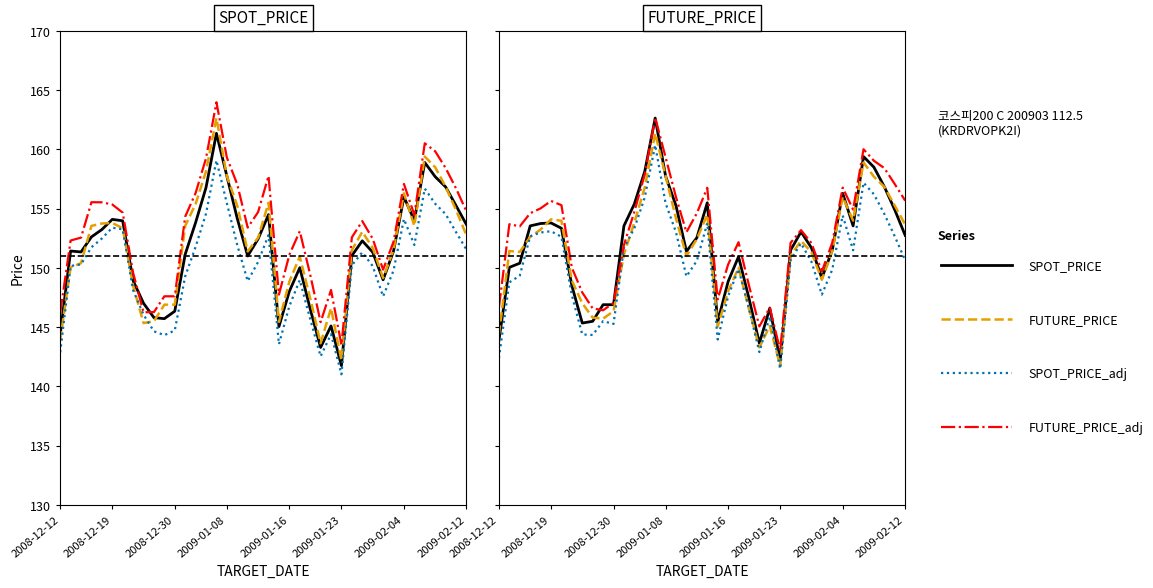

In SPOT_PRICE, how many points are lower than both neighbors (excluding endpoints)?

8